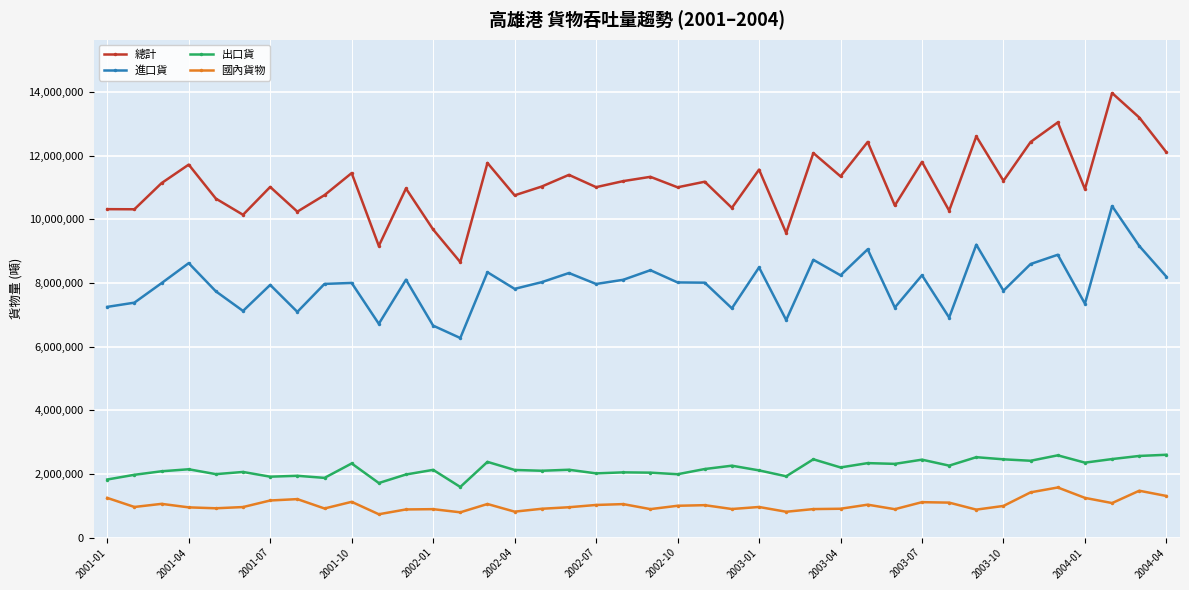

What is the average value of the 出口貨 series?

2171344